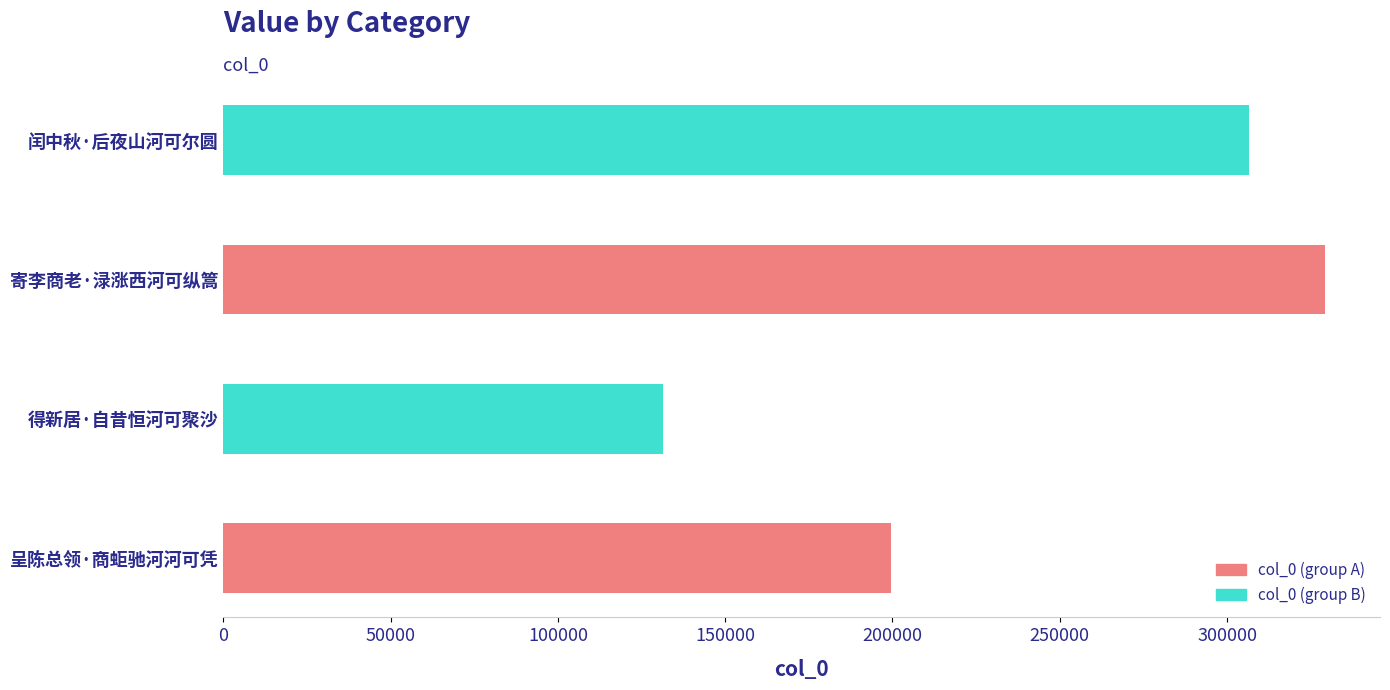

Rank the categories by value from highest to lowest.

寄李商老·渌涨西河可纵篙, 闰中秋·后夜山河可尔圆, 呈陈总领·商蚷驰河河可凭, 得新居·自昔恒河可聚沙